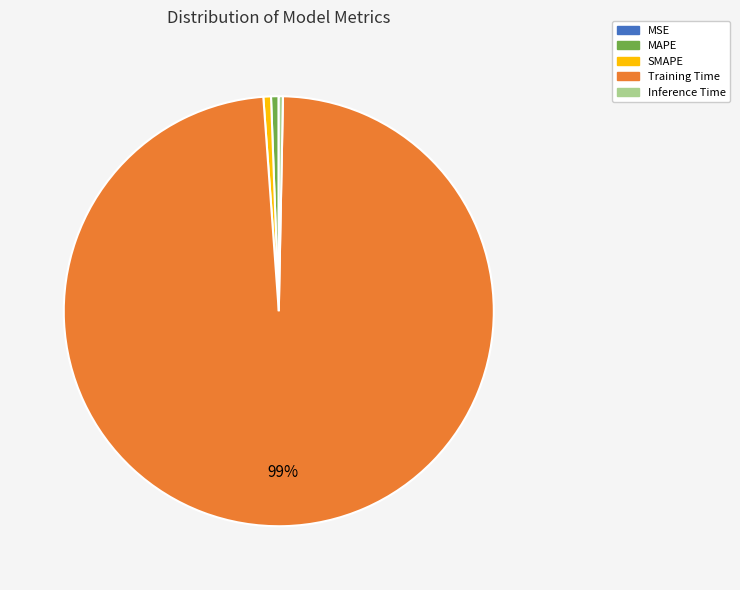

Is it true that Training Time is 92% of the pie?

False